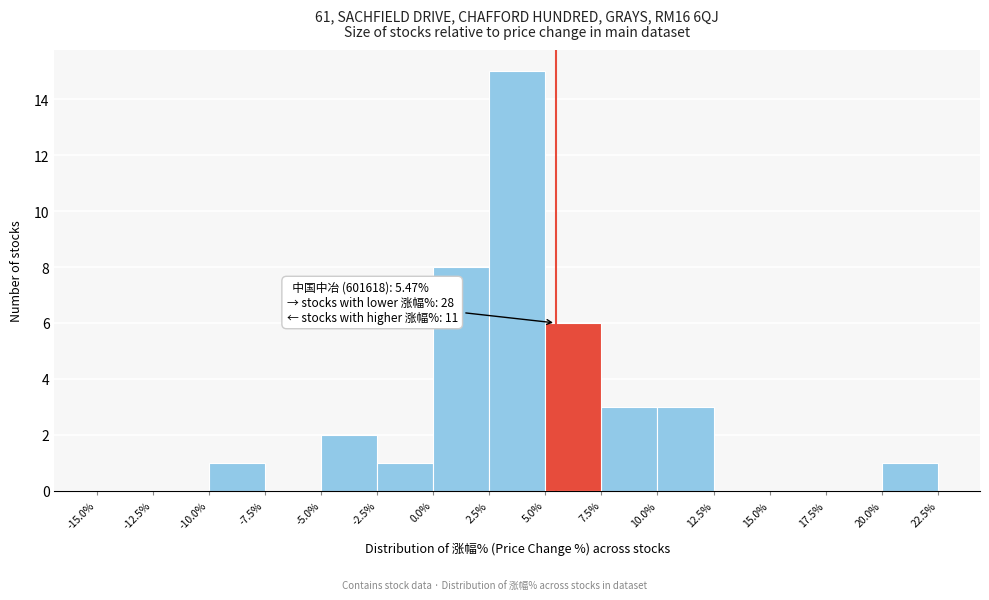

Over which range of the x-axis is the bar tallest?

2.5% to 5.0%